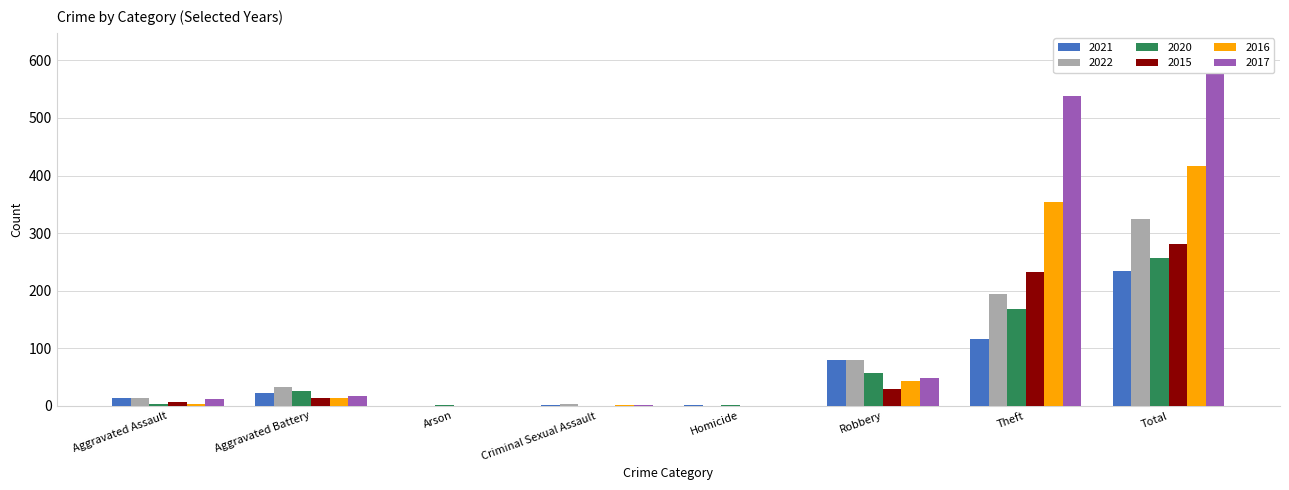

What is the sum of all 2016 values?

832